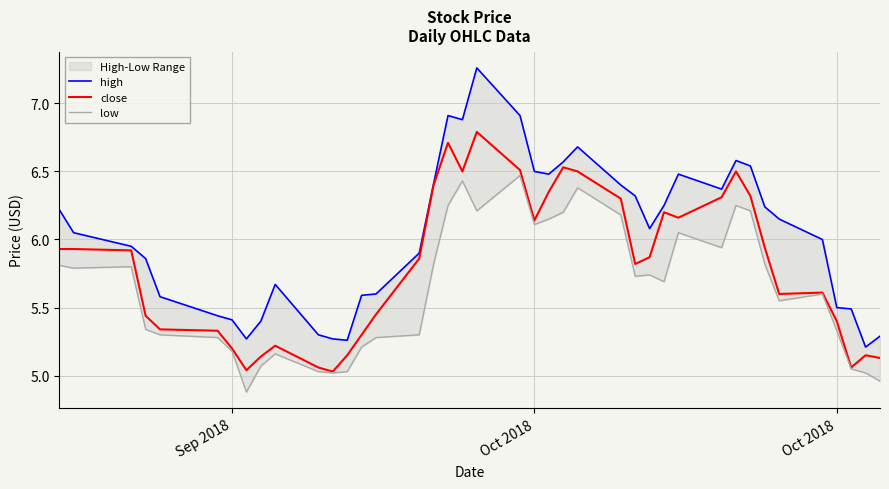

Count the number of data series in this chart.

3